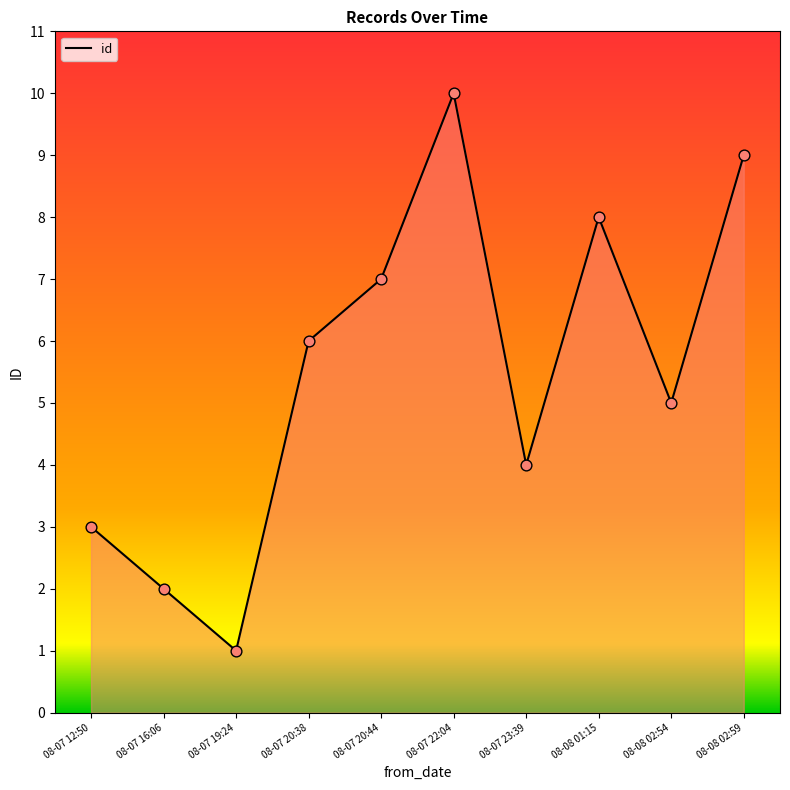

Between 08-07 23:39 and 08-07 12:50, which is larger?

08-07 23:39